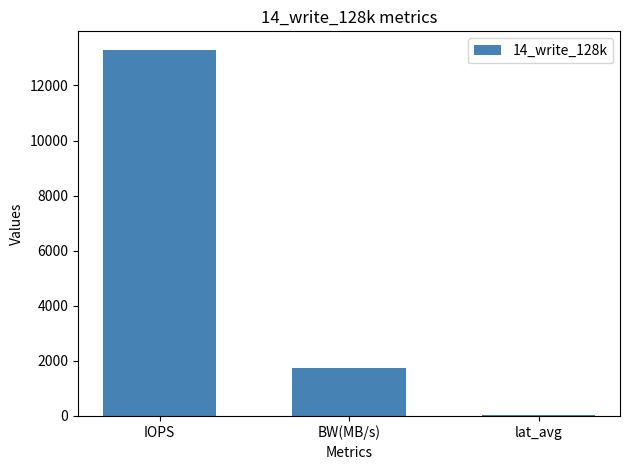

Between lat_avg and BW(MB/s), which is larger?

BW(MB/s)